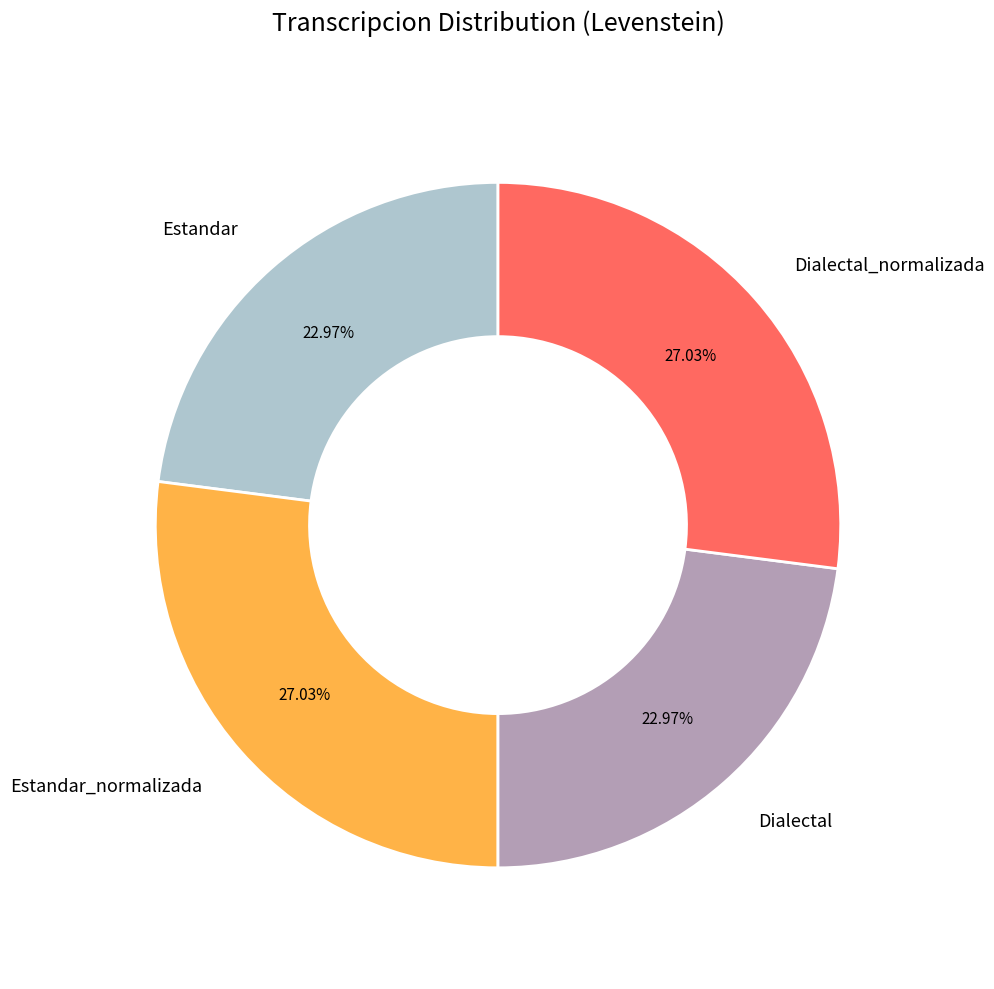

How many segments does this pie chart have?

4